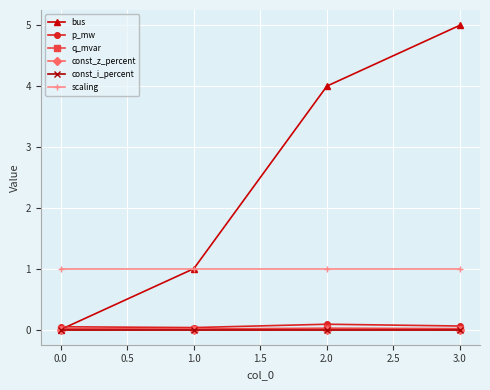

True or false: bus and const_i_percent cross at least once.

False